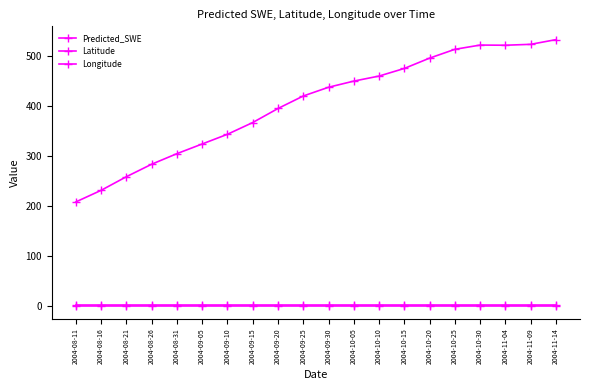

How many data points in Predicted_SWE are above 437?

10